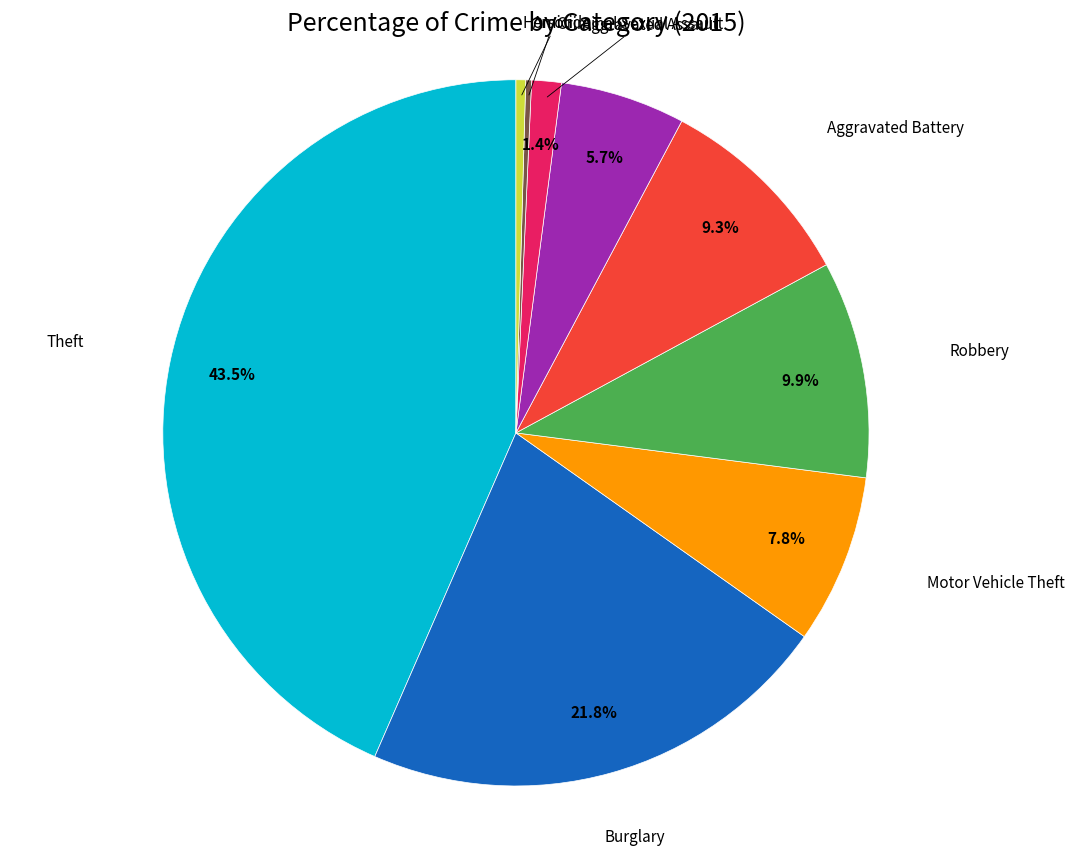

Does any single category account for the majority?

No